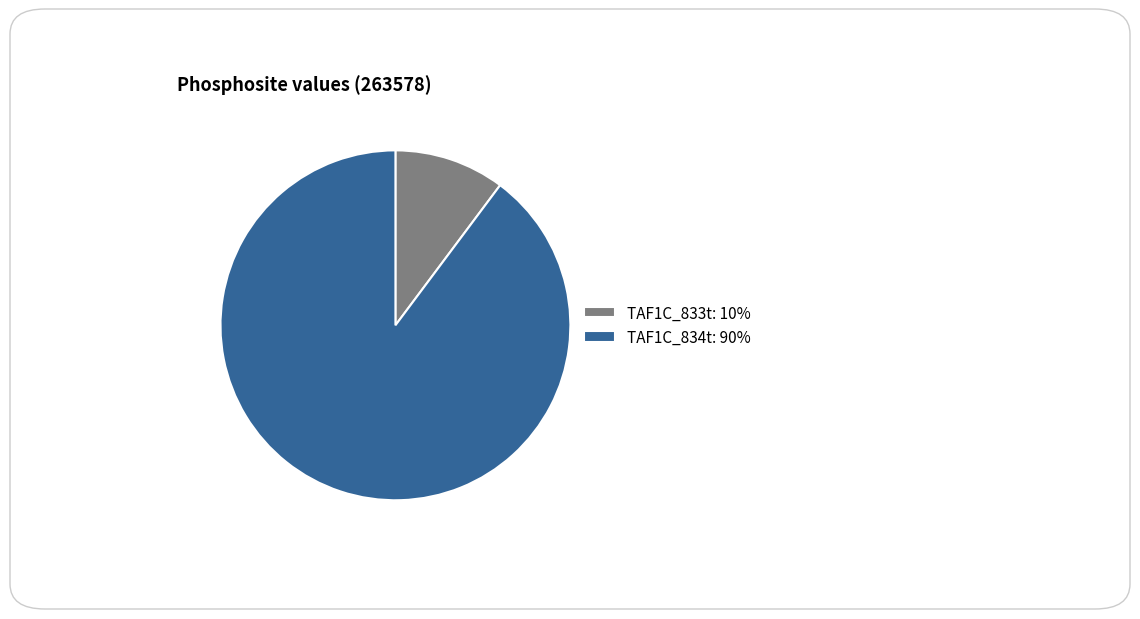

Count the number of slices in the pie.

2